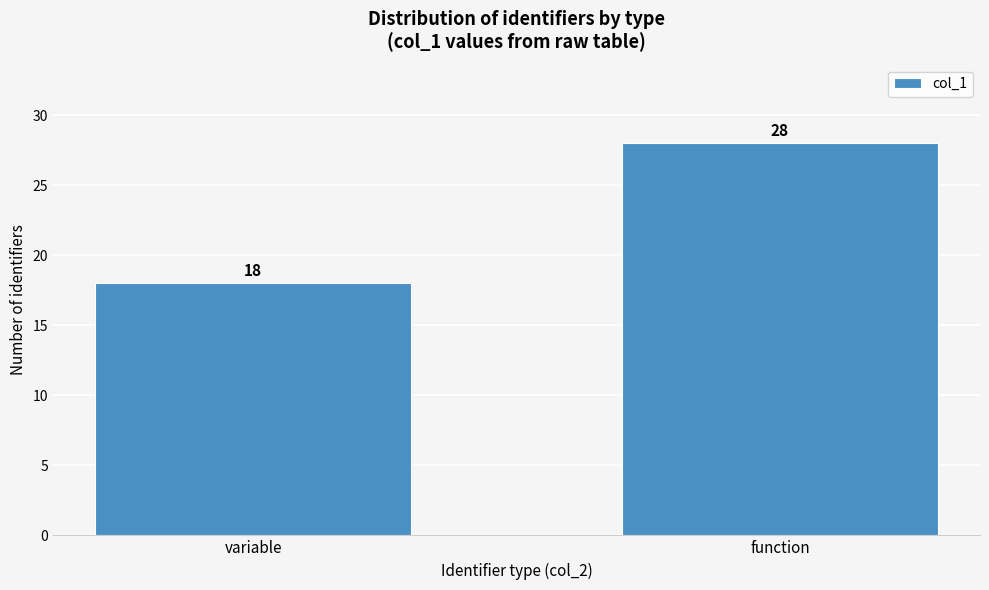

Reading left to right, what are all the values shown in this chart?

variable=18	function=28